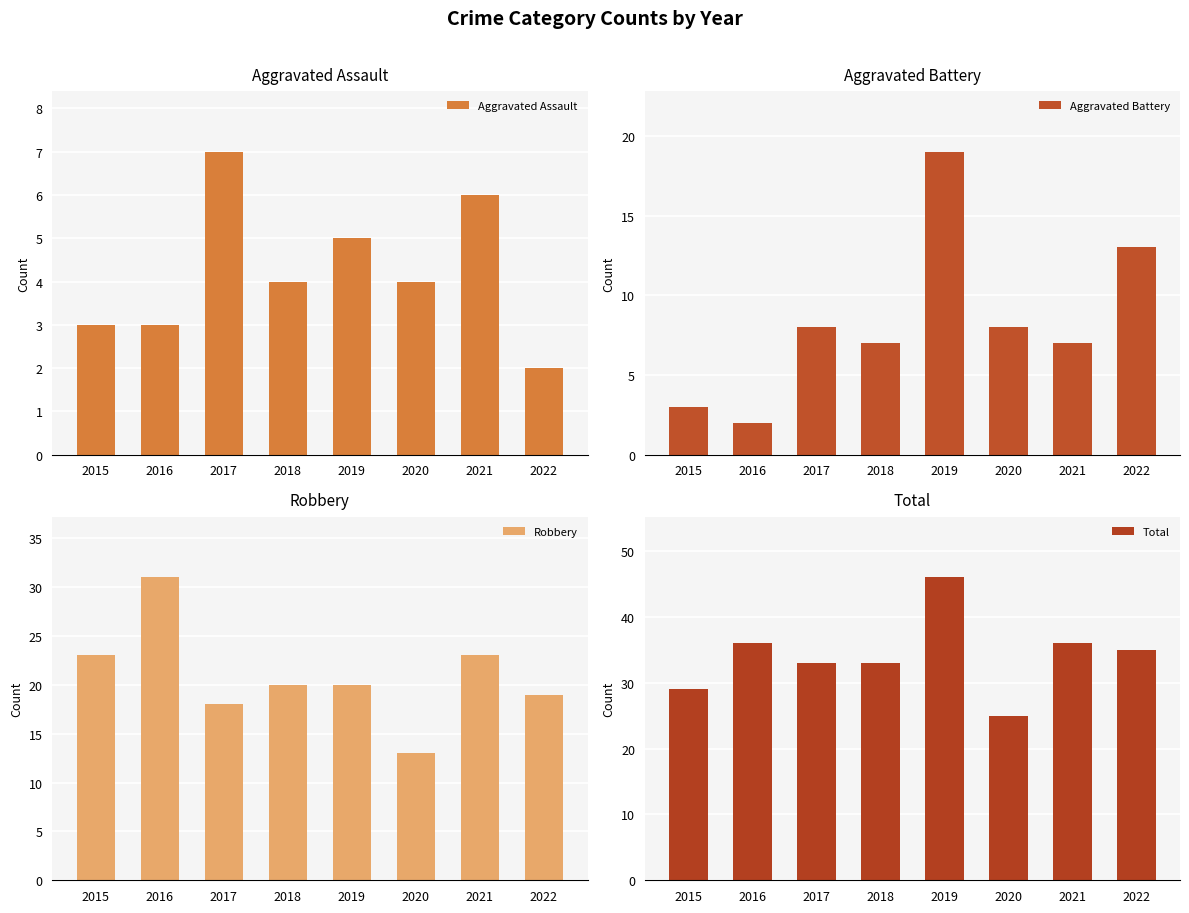

What is the spread (max minus min) of values at 2019?

41